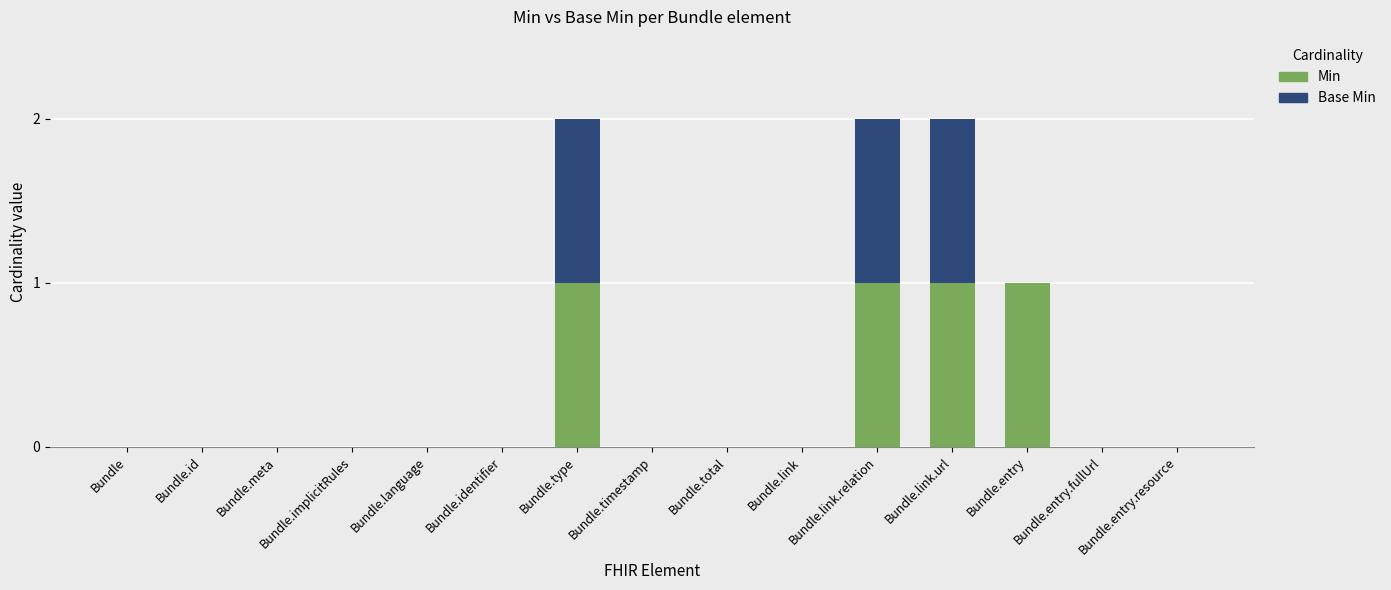

What is the sum of all Min values?

4